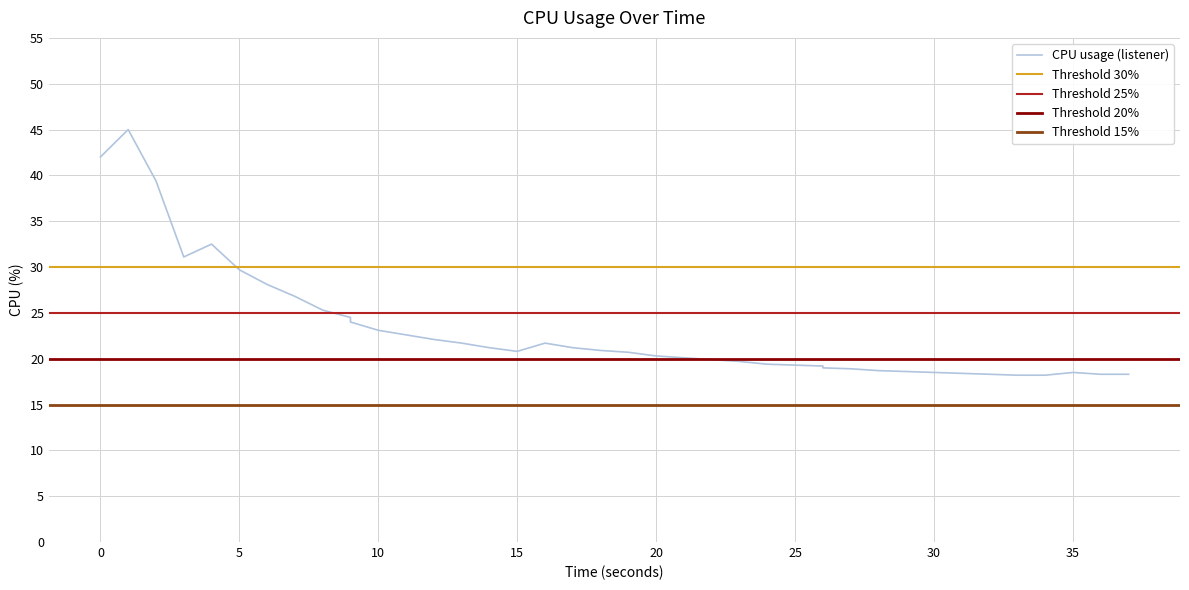

The chart shows a value of 36.6 at 13. True or false?

False